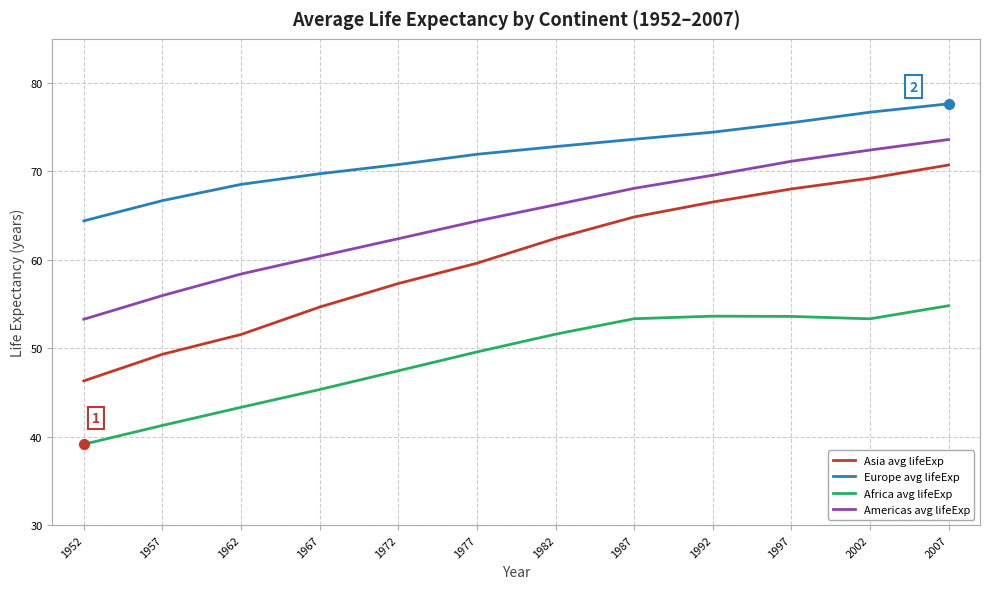

Between 1962 and 1977, which series saw the biggest shift?

Asia avg lifeExp